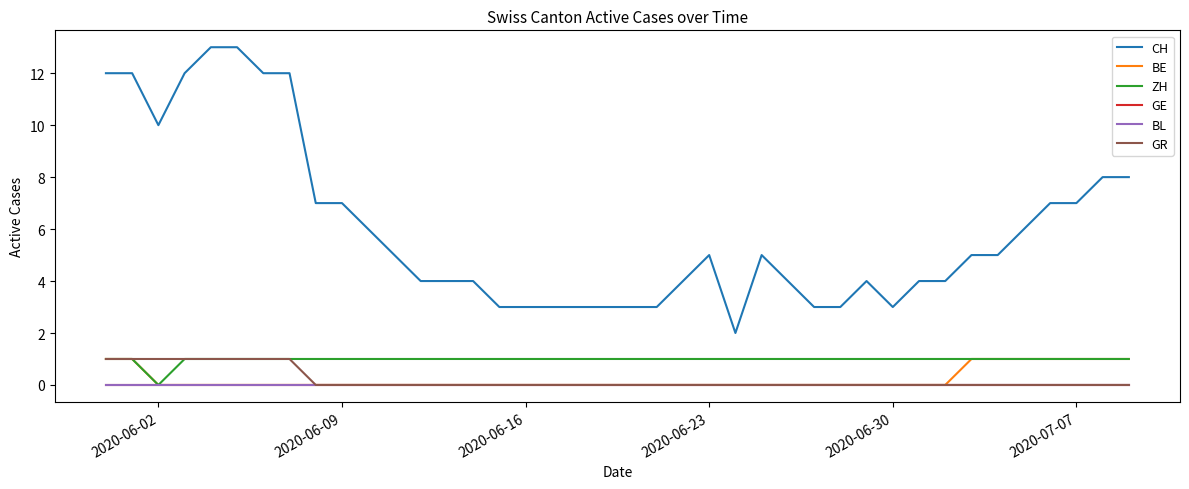

Does the chart have visible grid lines?

No